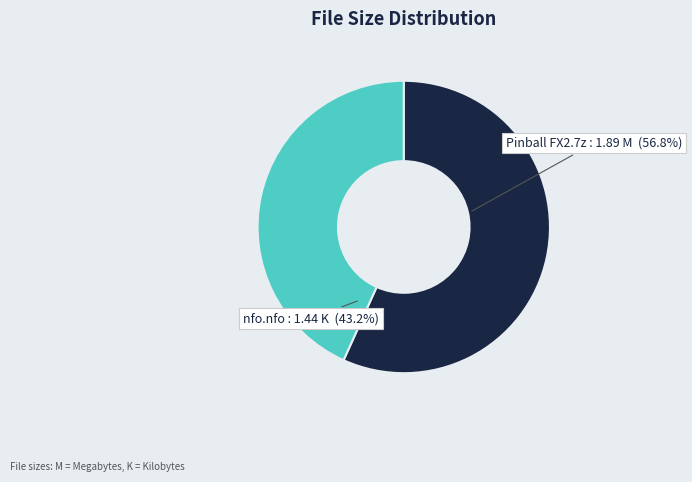

Is there any slice that represents more than half of the pie?

Yes